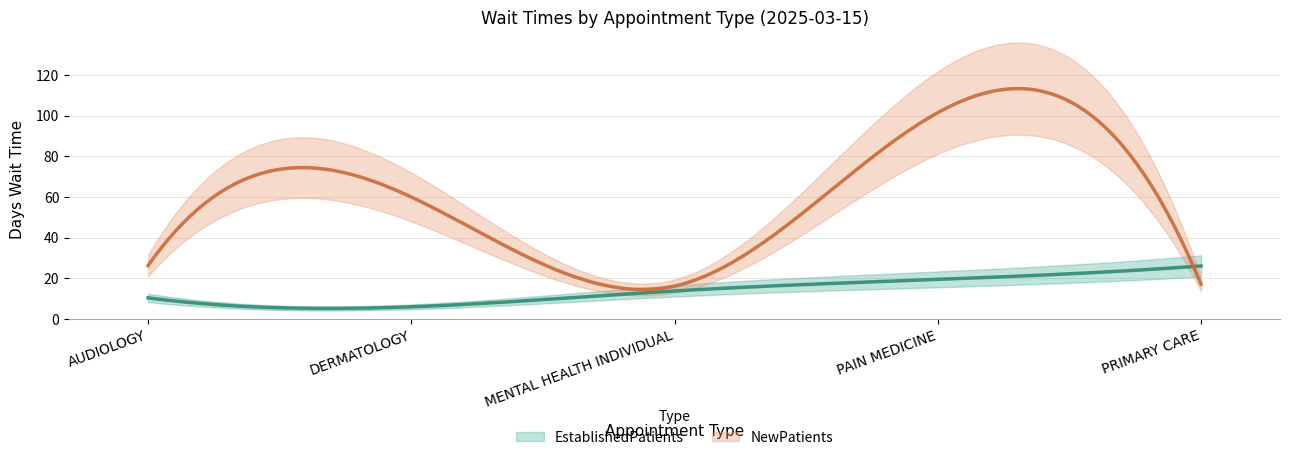

Rank the series at PRIMARY CARE from highest to lowest value.

EstablishedPatients, NewPatients